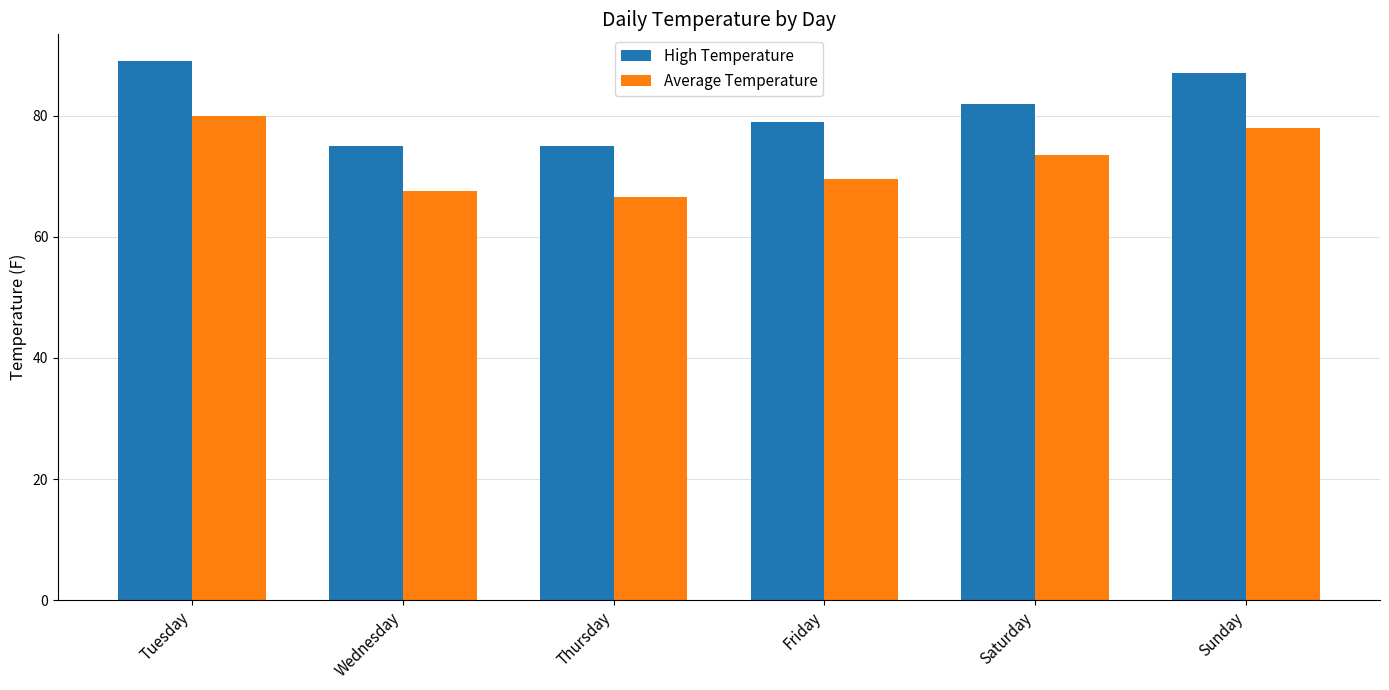

How many categories are shown in the chart?

6